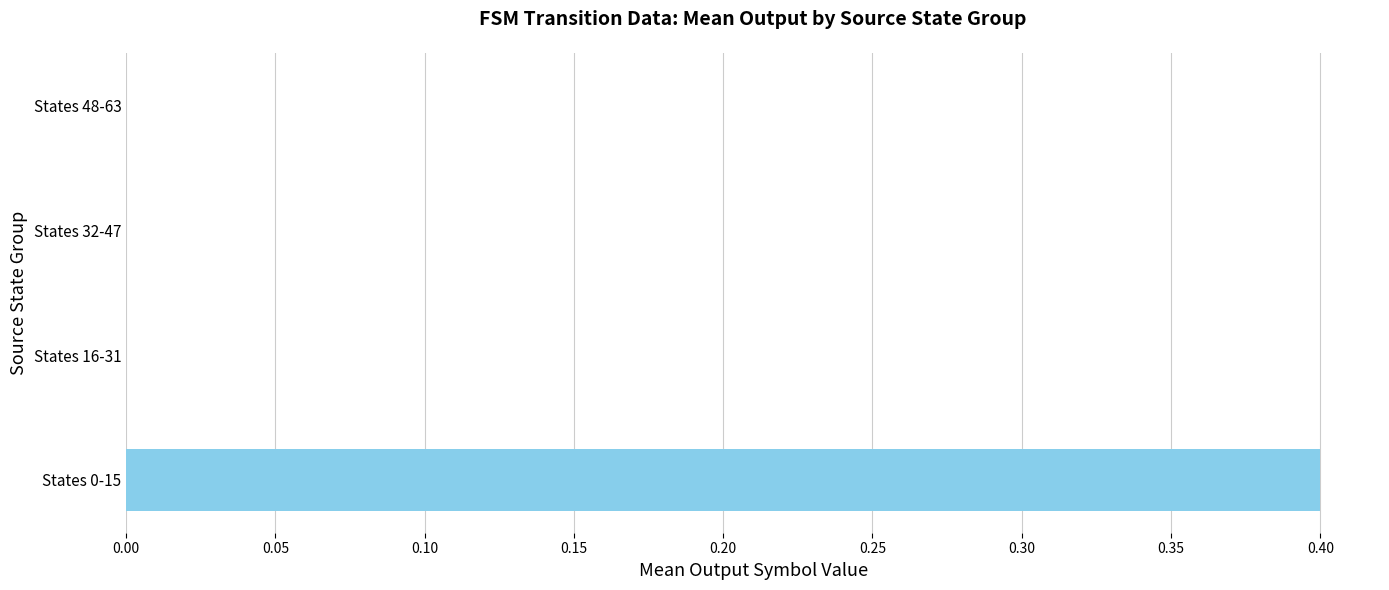

Reading bottom to top, extract all data points from this chart.

States 0-15=0.4	States 16-31=0.0	States 32-47=0.0	States 48-63=0.0